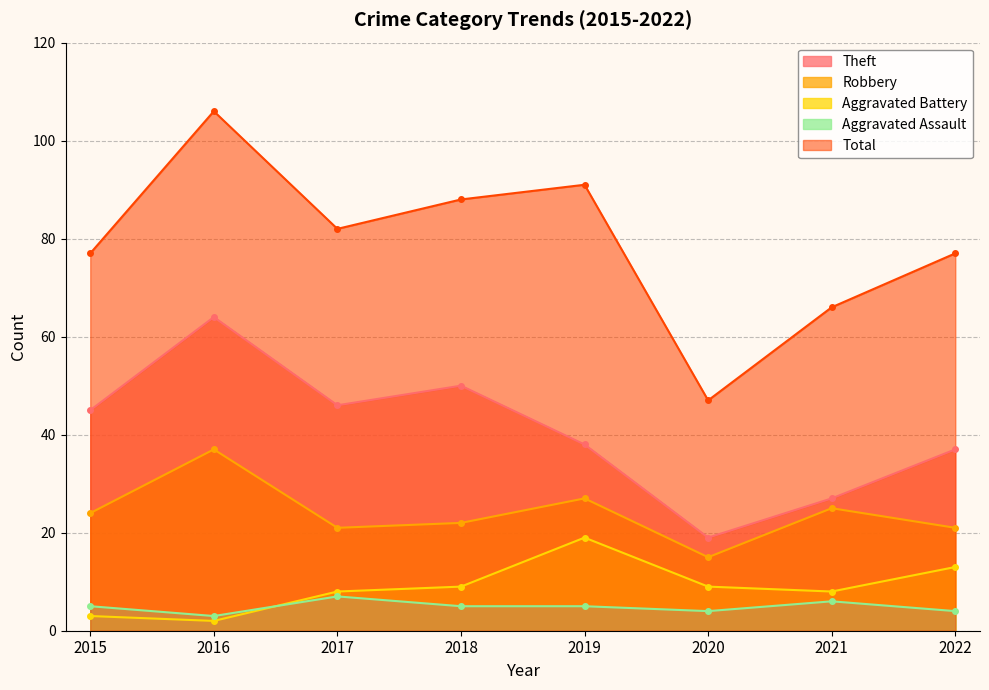

What is the value of the Aggravated Assault point at the 5th from the left?

5